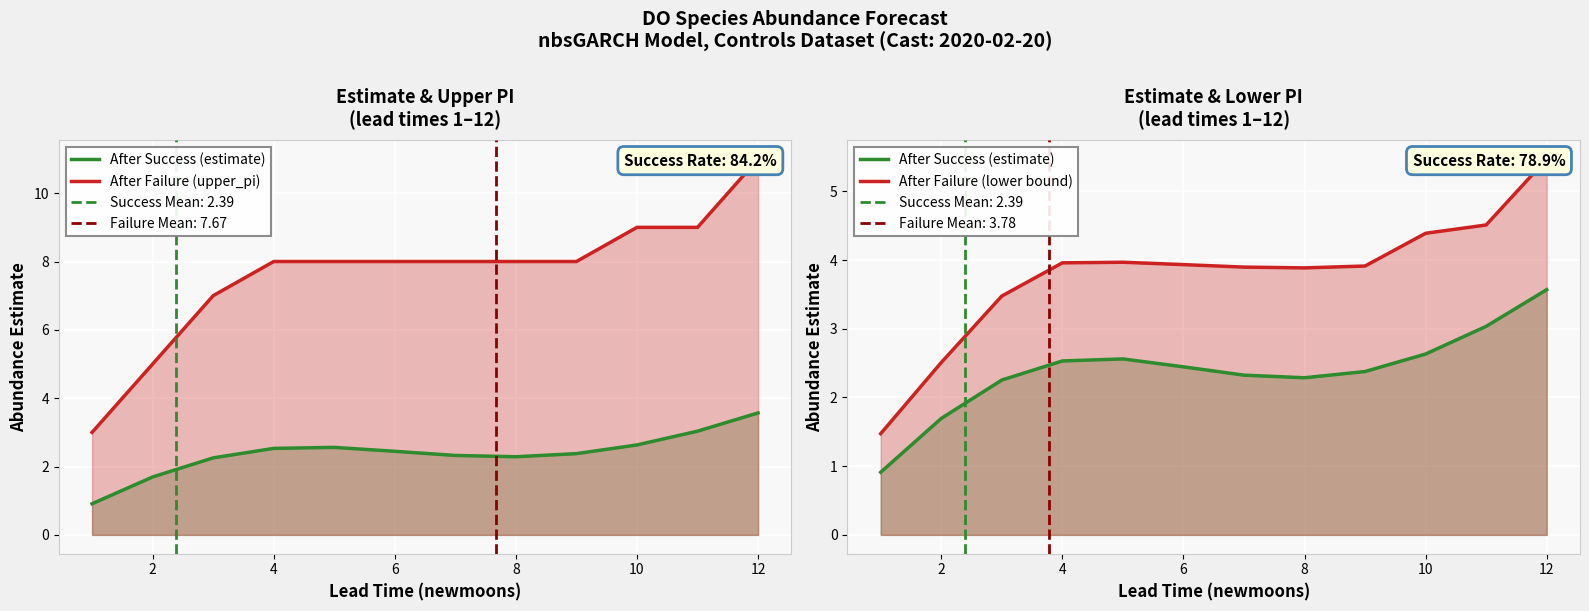

What is the average value of the After Failure (lower bound) series?

3.8